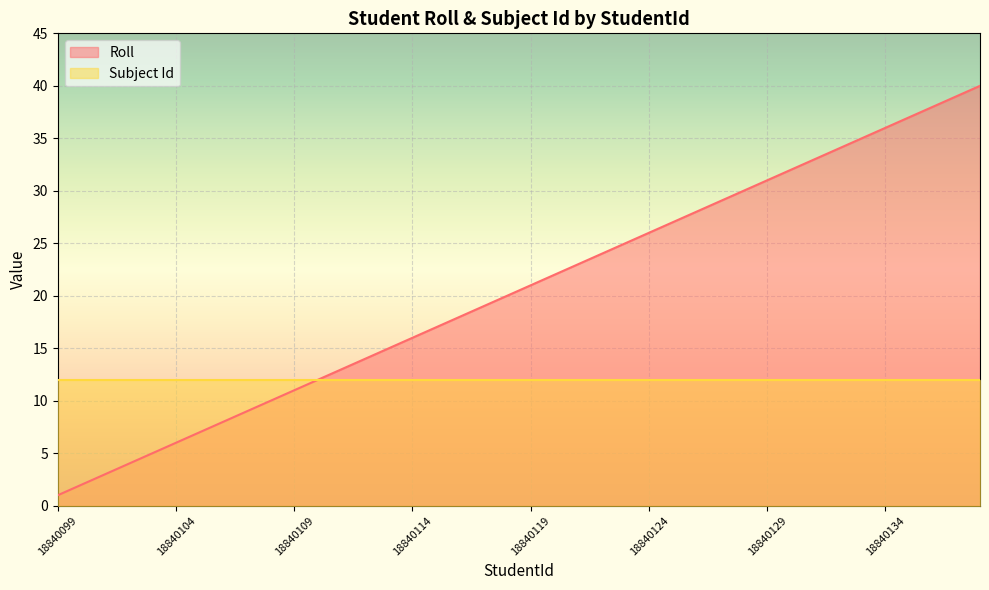

Count the number of values greater than 21.

19